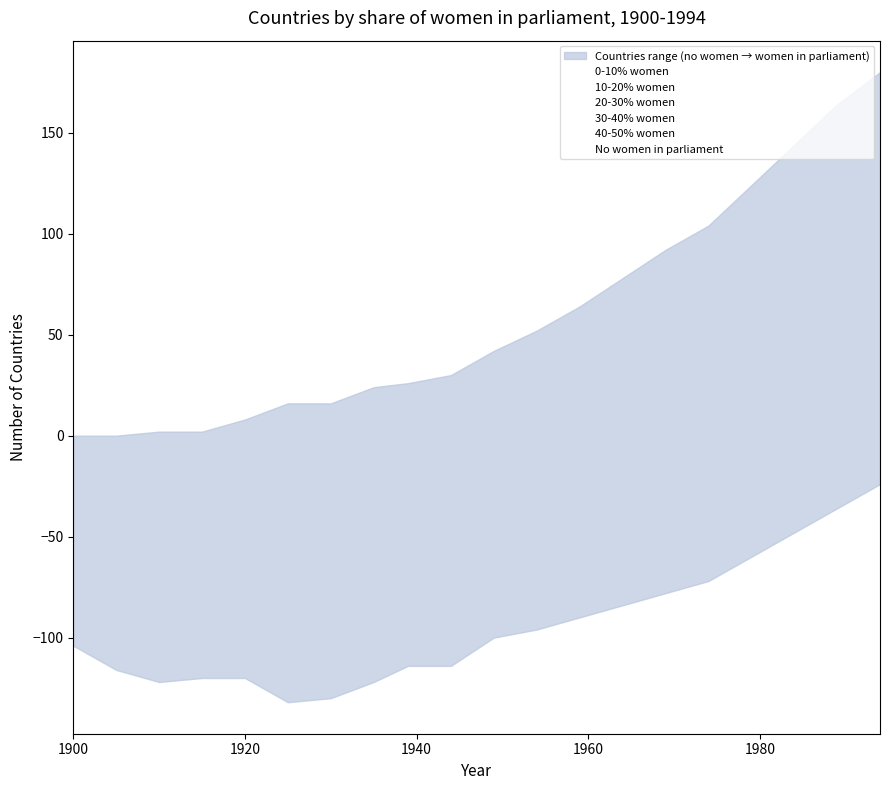

What is the value of the 20-30% women point at the 5th from the left?

8